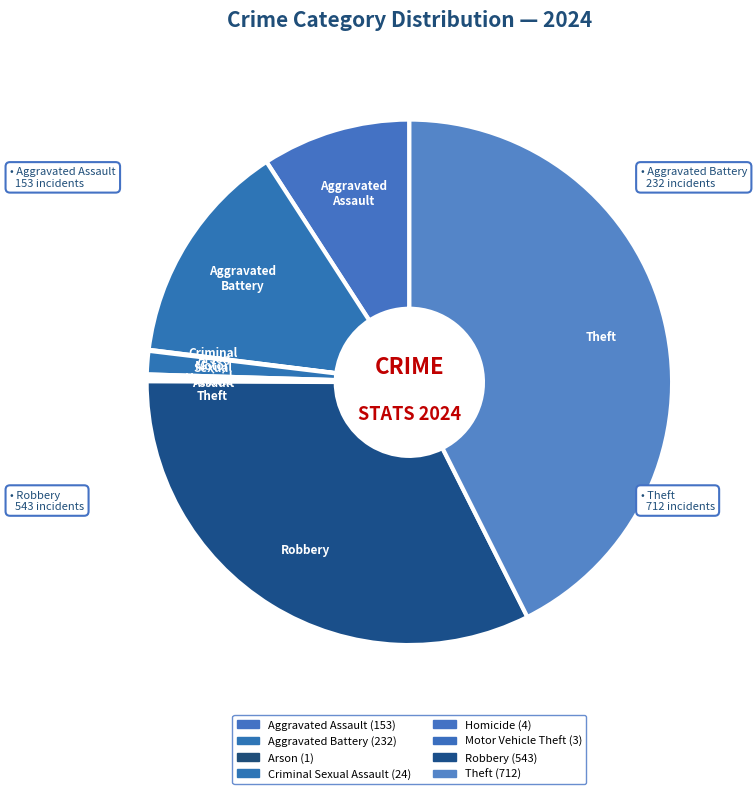

To the nearest percent, what is the difference between the Motor Vehicle Theft and Criminal Sexual Assault slice percentages?

1%